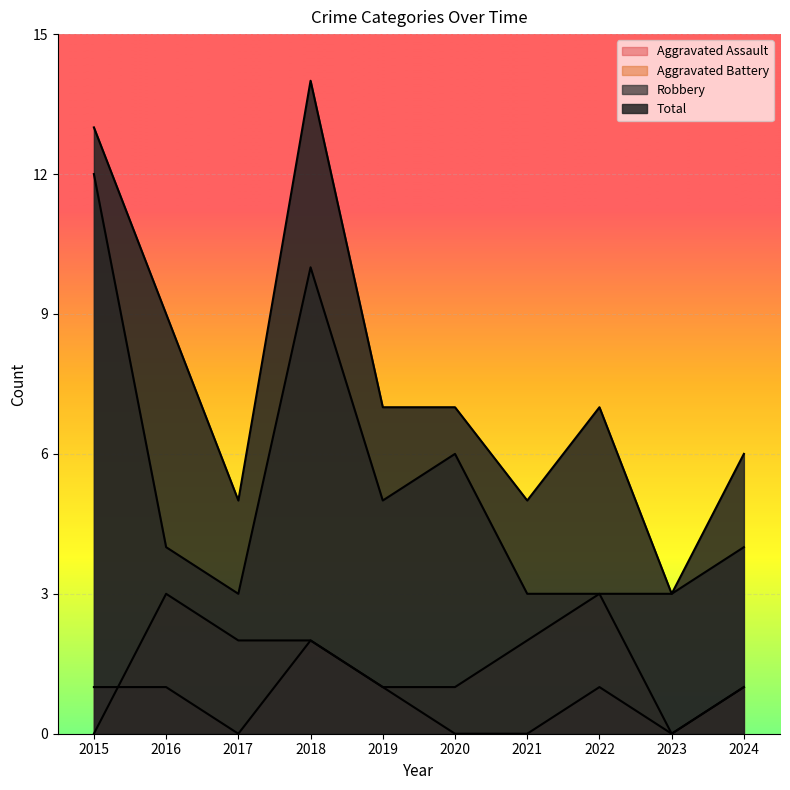

How many interior local peaks does the Aggravated Assault series have?

2